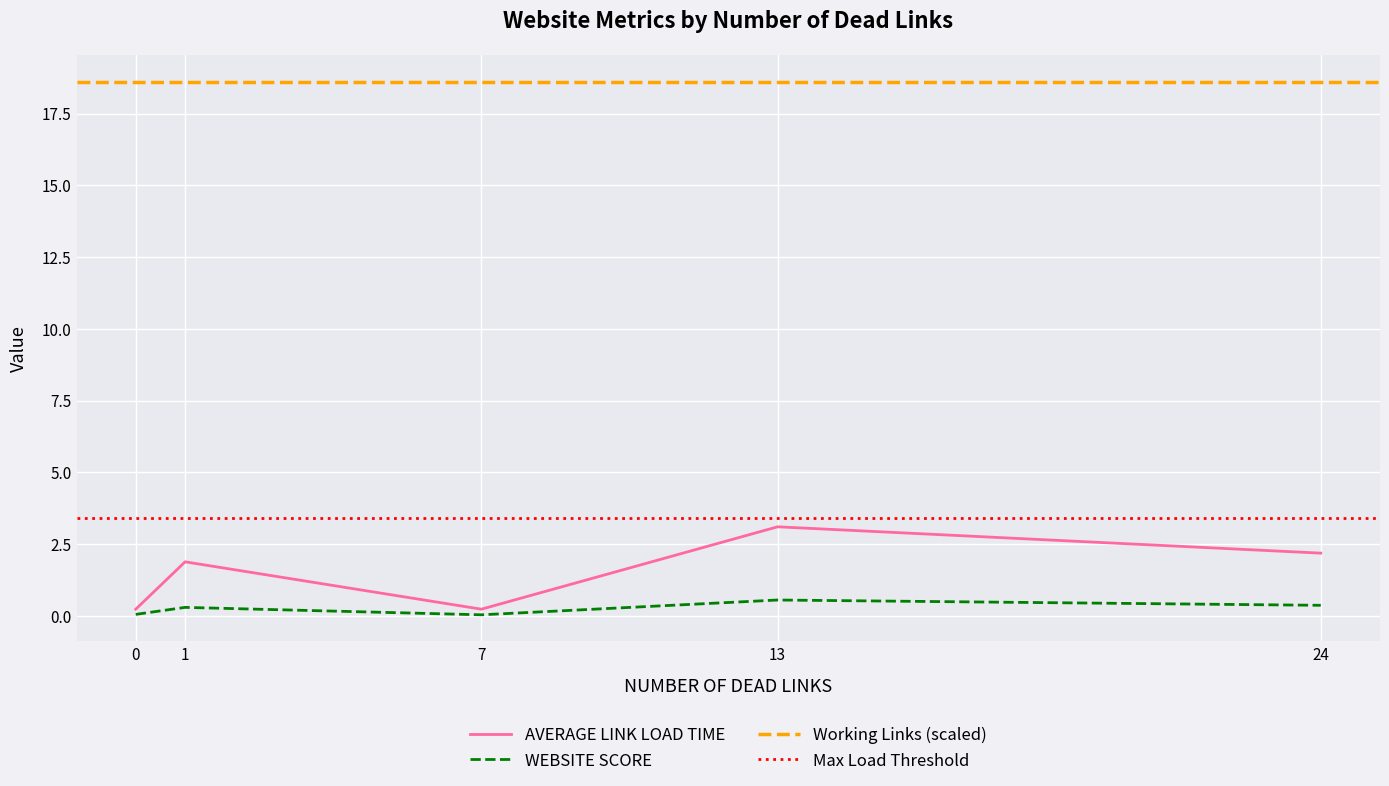

True or false: AVERAGE LINK LOAD TIME and WEBSITE SCORE cross at least once.

False